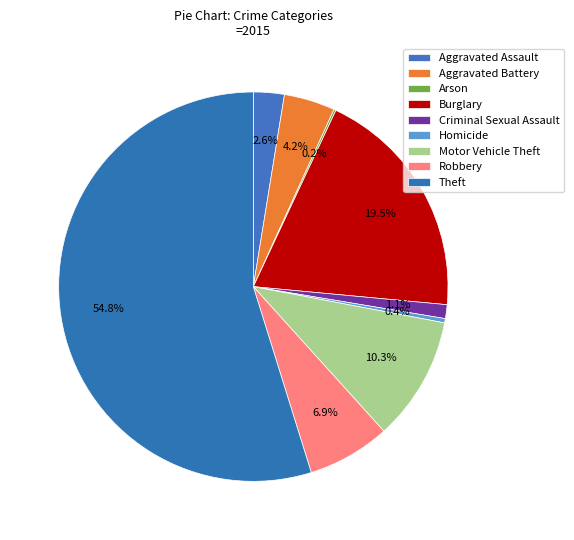

What is the ratio of the value at Homicide to the value at Arson?

2.0